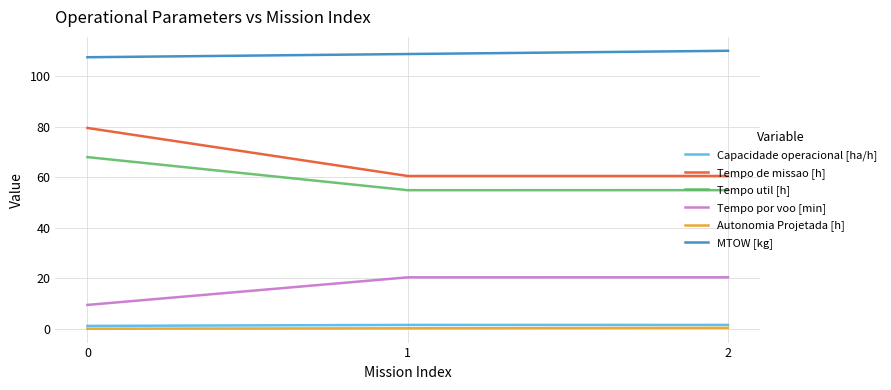

Which series has the widest spread of values?

Tempo de missao [h]